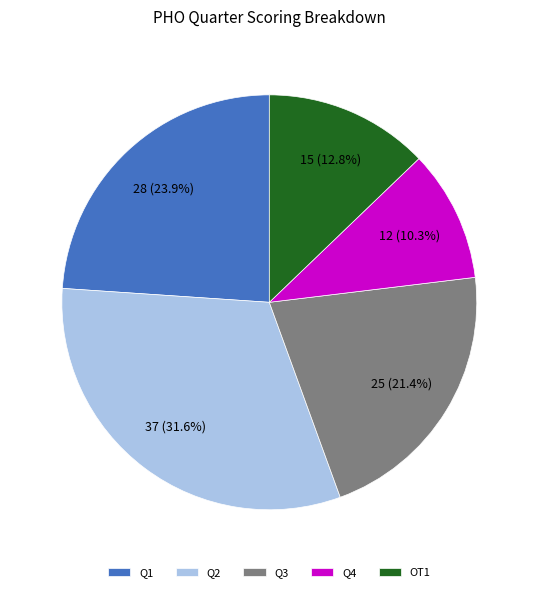

What percentage is the Q4 slice, to the nearest percent?

10%